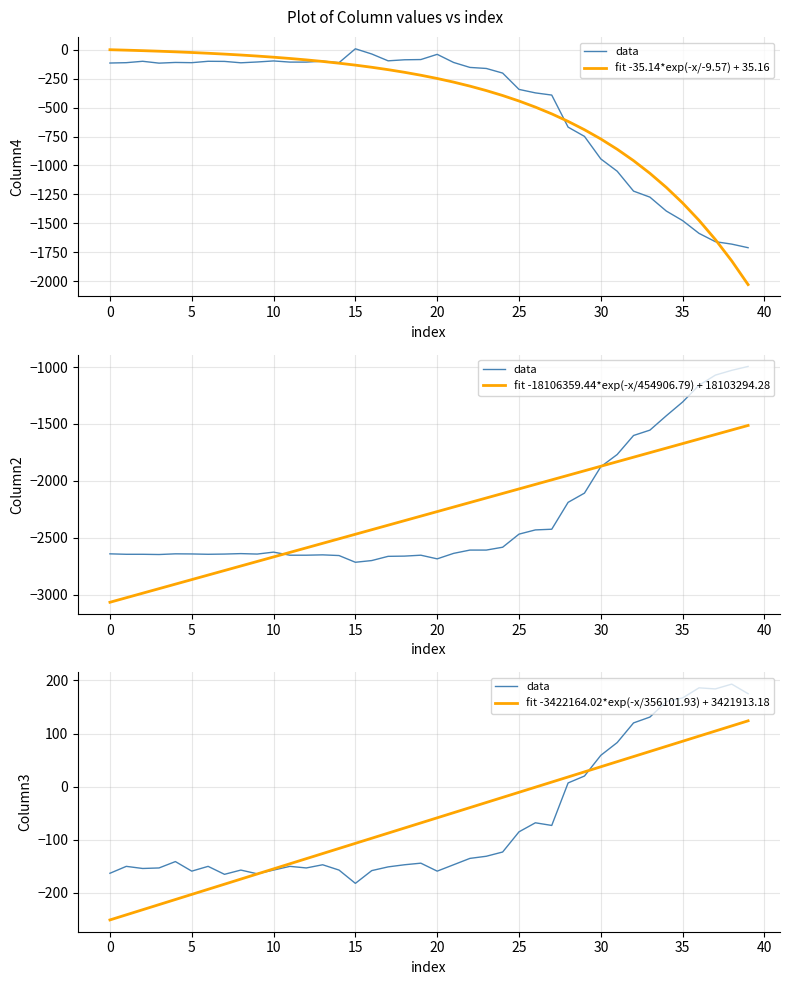

Where do fit -35.14*exp(-x/-9.57) + 35.16 and fit -3422164.02*exp(-x/356101.93) + 3421913.18 first cross each other?

13 and 14